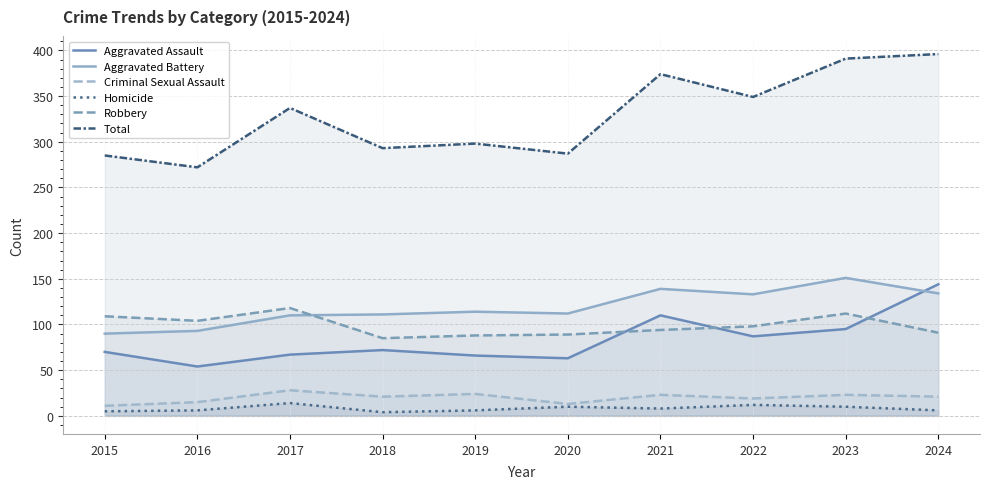

Reading left to right, what are all the values shown in this chart?

Aggravated Assault: 2015=70	2016=54	2017=67	2018=72	2019=66	2020=63	2021=110	2022=87	2023=95	2024=144
Aggravated Battery: 2015=90	2016=93	2017=110	2018=111	2019=114	2020=112	2021=139	2022=133	2023=151	2024=134
Criminal Sexual Assault: 2015=11	2016=15	2017=28	2018=21	2019=24	2020=13	2021=23	2022=19	2023=23	2024=21
Homicide: 2015=5	2016=6	2017=14	2018=4	2019=6	2020=10	2021=8	2022=12	2023=10	2024=6
Robbery: 2015=109	2016=104	2017=118	2018=85	2019=88	2020=89	2021=94	2022=98	2023=112	2024=91
Total: 2015=285	2016=272	2017=337	2018=293	2019=298	2020=287	2021=374	2022=349	2023=391	2024=396